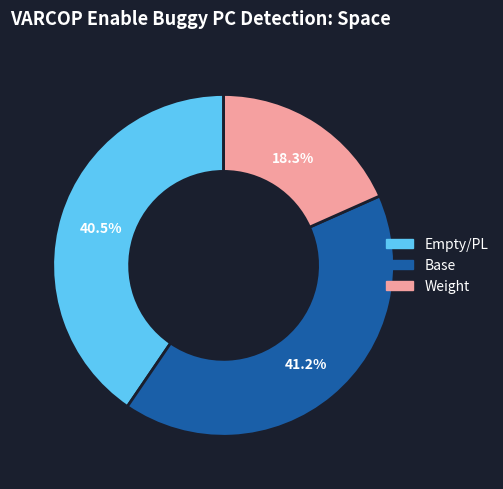

Is there any slice that represents more than half of the pie?

No